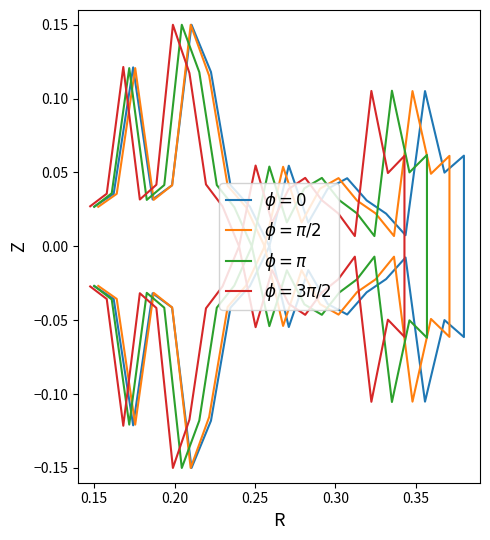

Does the chart have visible grid lines?

No